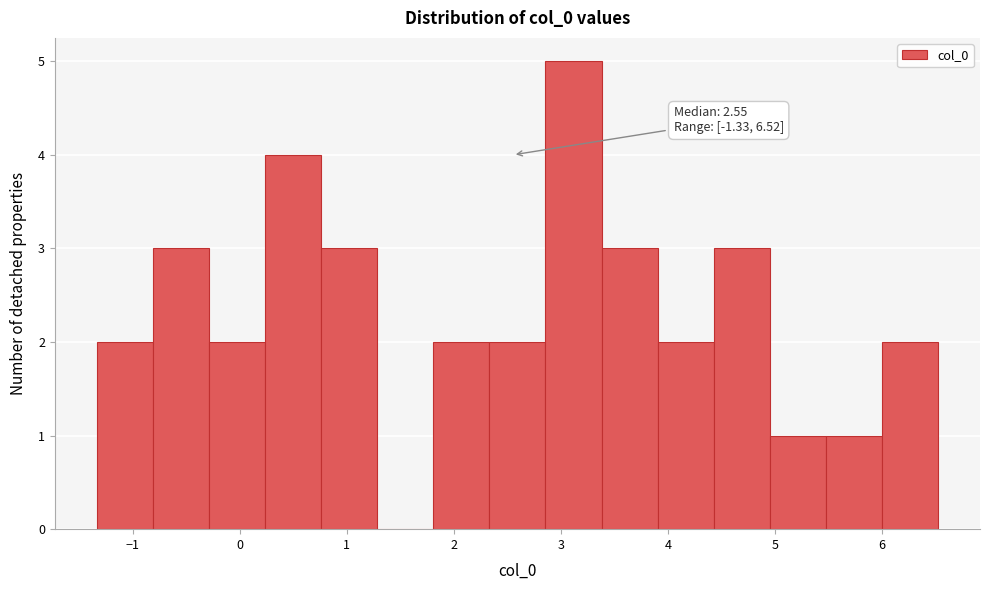

Which range on the x-axis has the tallest bar?

2.9 to 3.4